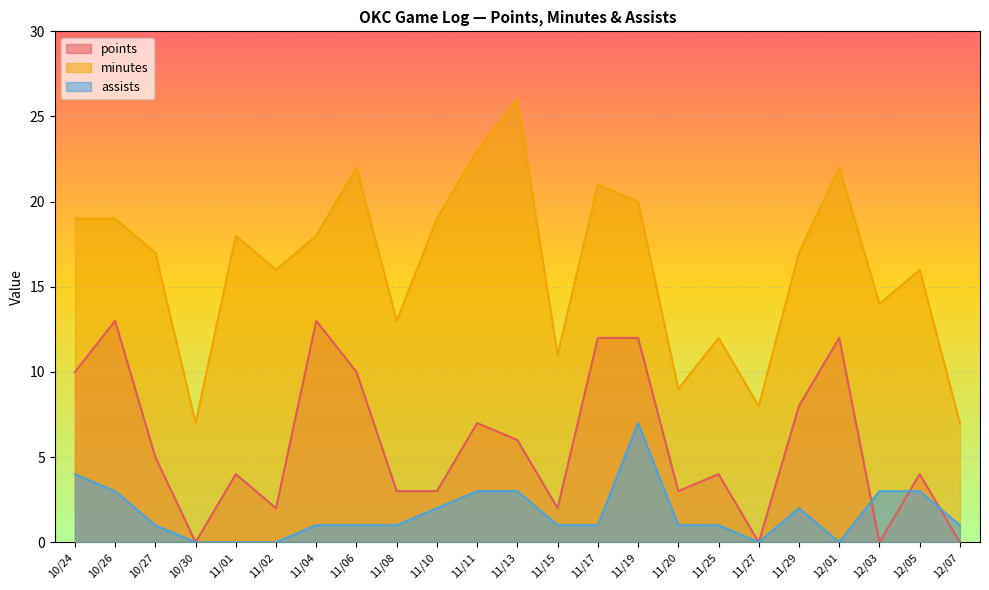

What are all the series names shown in the legend?

points, minutes, assists